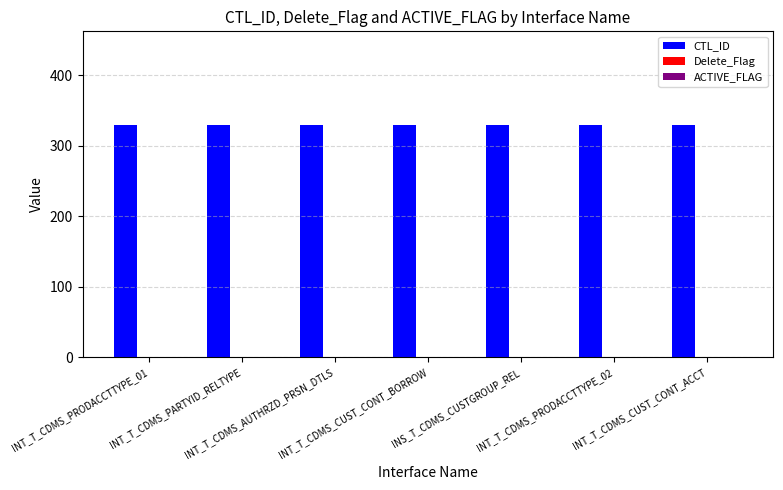

What is the maximum value shown in the chart?

330